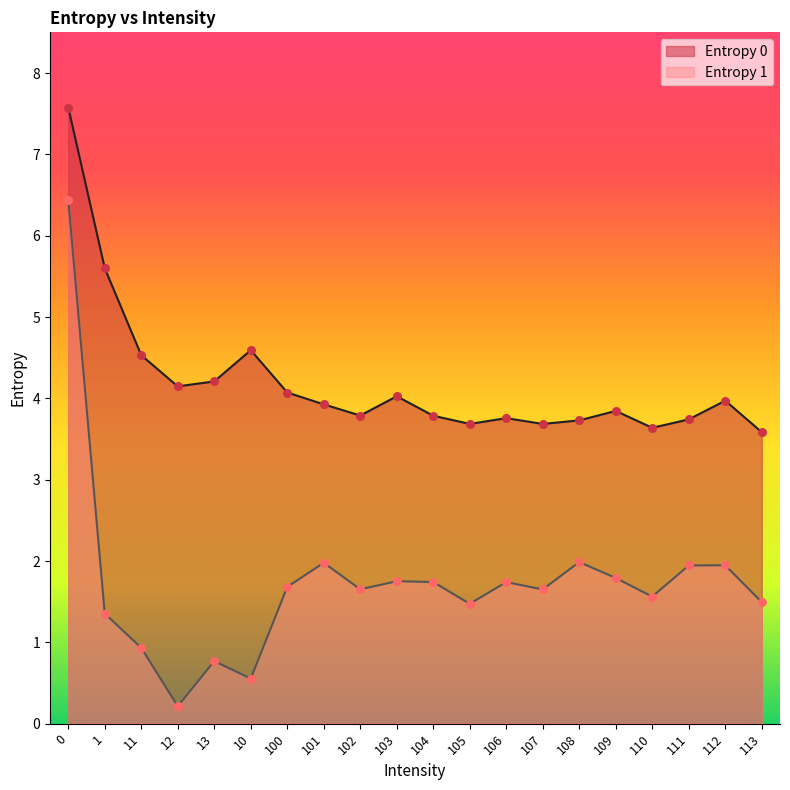

Which series has the largest total across all categories?

Entropy 0